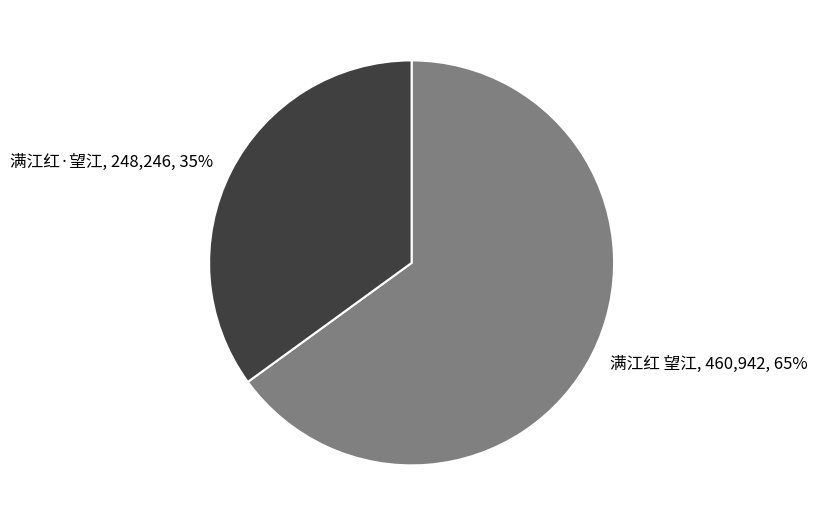

How many segments does this pie chart have?

2